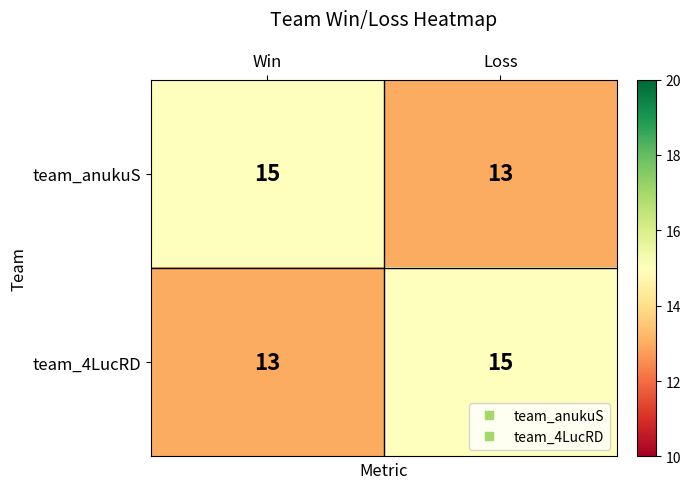

Rank the categories by team_4LucRD value from highest to lowest.

Loss, Win